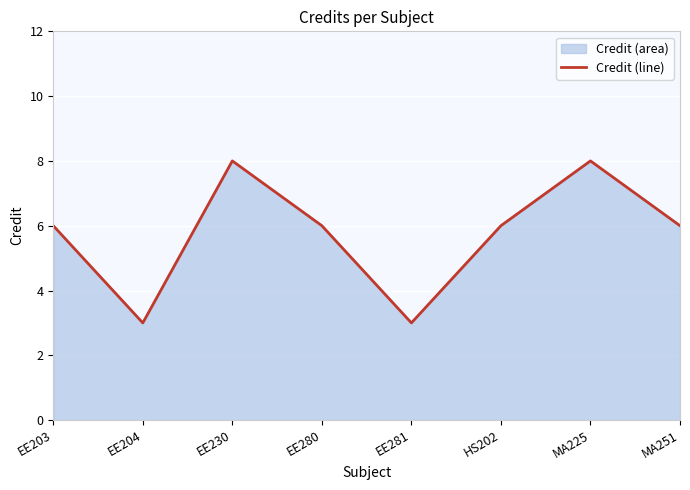

Rank the categories by value from lowest to highest.

EE204, EE281, EE203, EE280, HS202, MA251, EE230, MA225